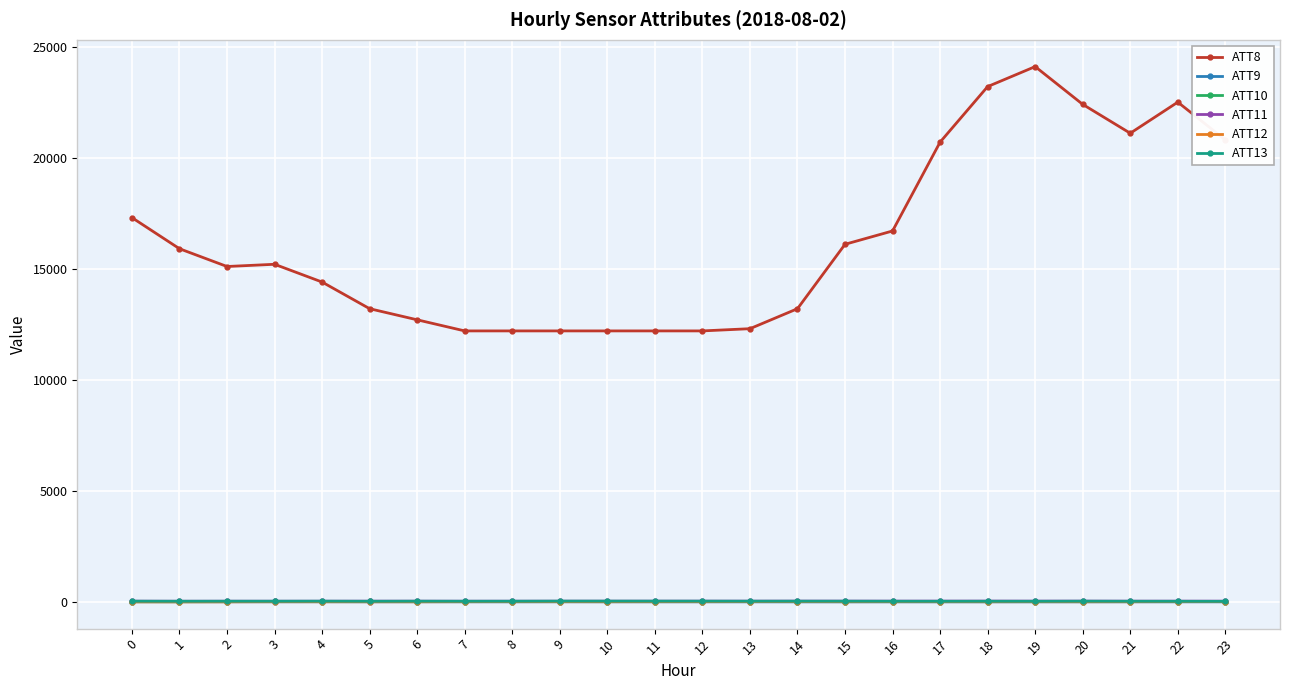

What is the sum of all ATT12 values?

172.3